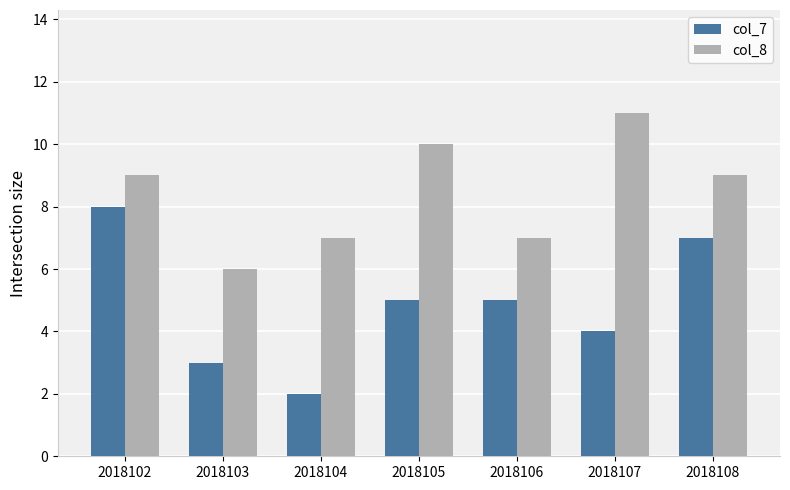

List the series in order of their peak value, lowest first.

col_7, col_8